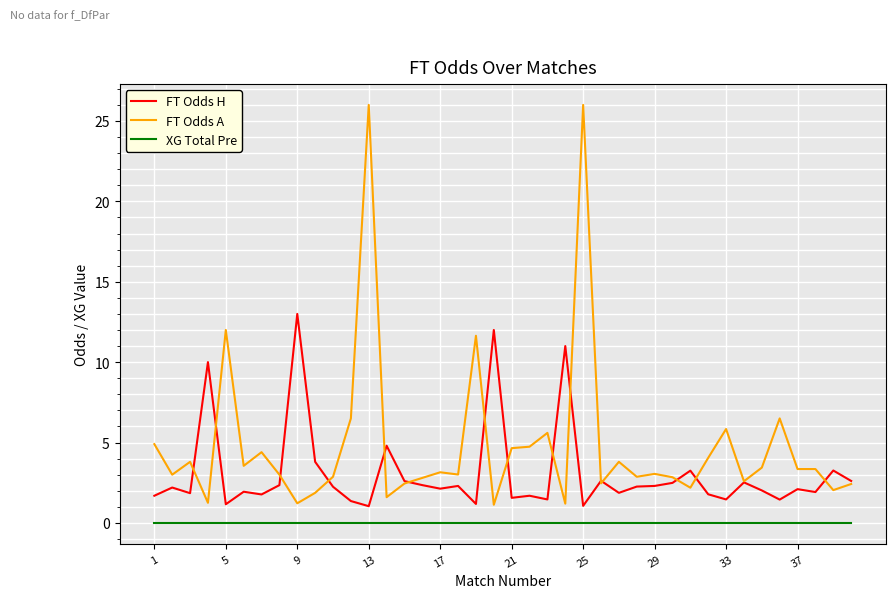

Count the number of categories in the chart.

40